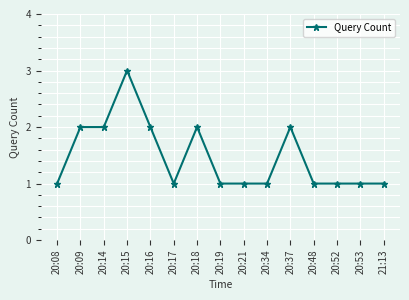

Reading left to right, transcribe all the data shown in this chart.

1	2	2	3	2	1	2	1	1	1	2	1	1	1	1